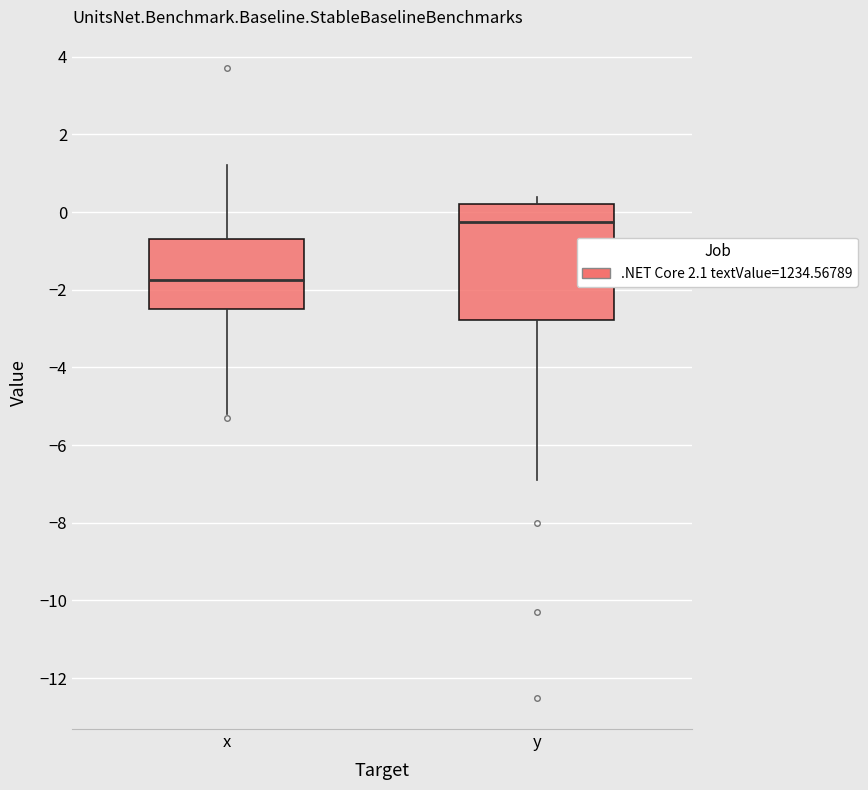

Which box's median line is the highest?

y